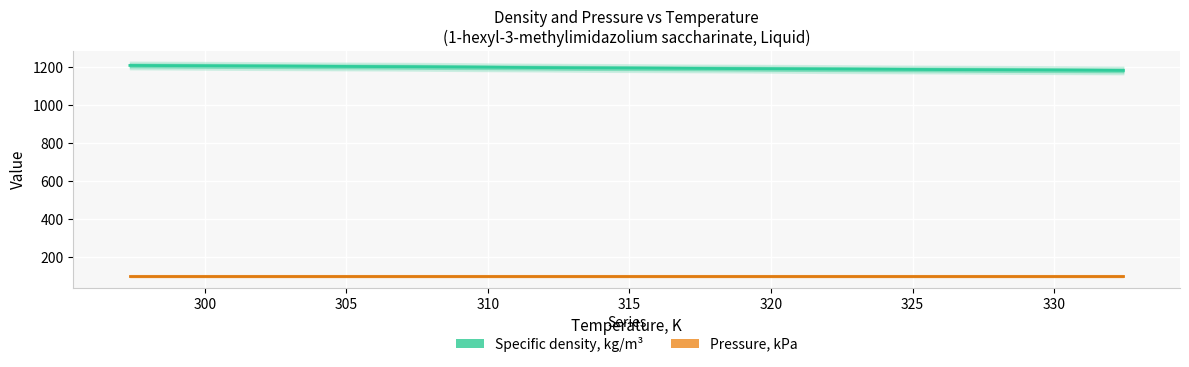

True or false: Pressure, kPa and Specific density, kg/m³ intersect in this chart.

False